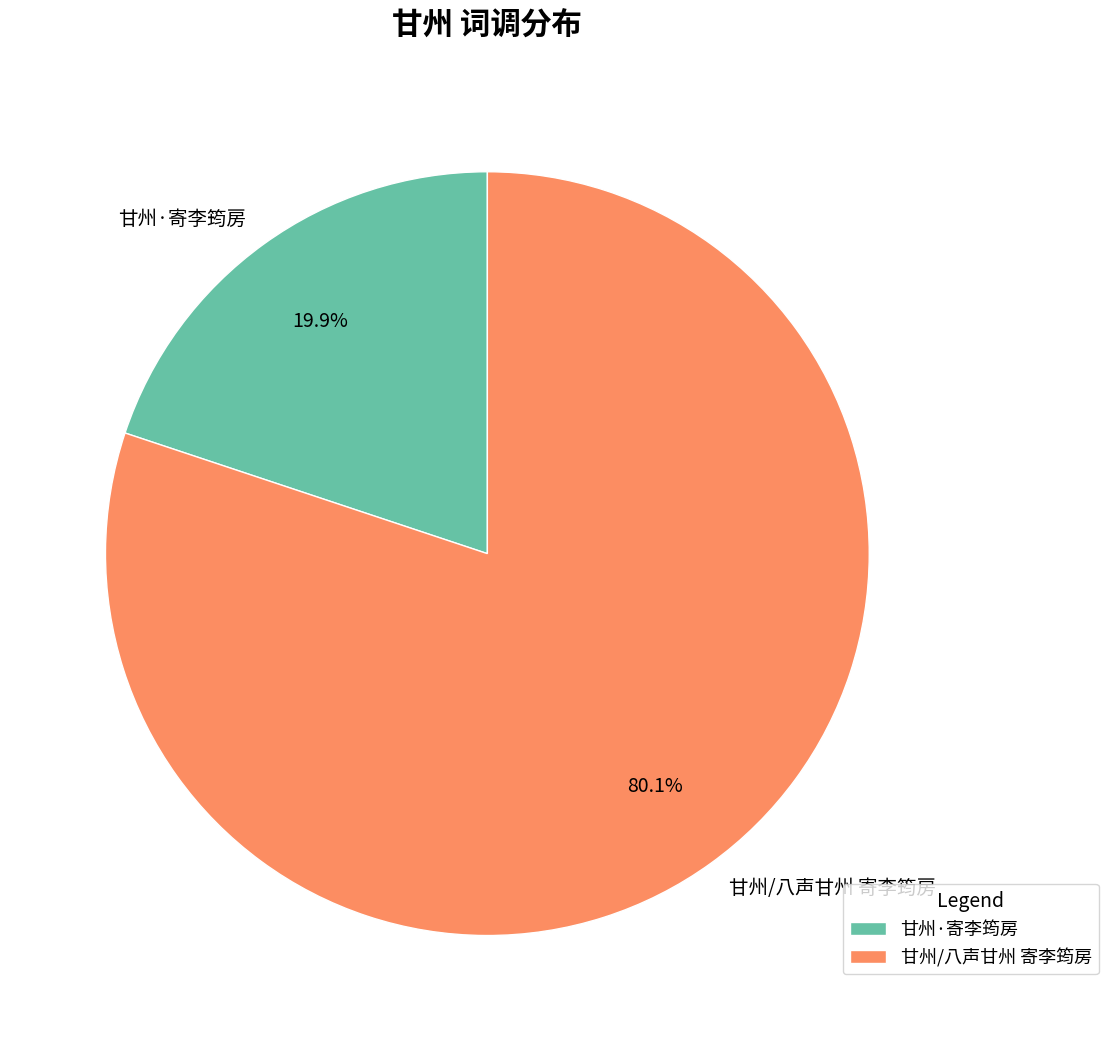

Approximately how many times larger is the value at 甘州·寄李筠房 compared to 甘州/八声甘州 寄李筠房?

0.2